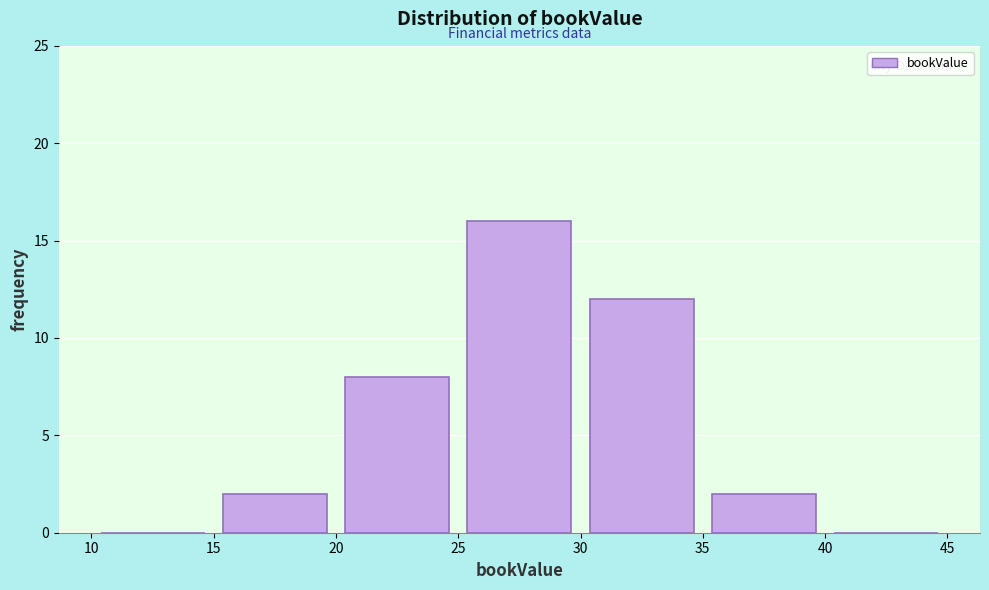

Reading left to right, list every bar in this chart as the range it spans on the x-axis followed by its height. The values are not printed on the chart, so give them approximately, as read against the axis.

10 to 15: 0
15 to 20: 2
20 to 25: 8
25 to 30: 16
30 to 35: 12
35 to 40: 2
40 to 45: 0